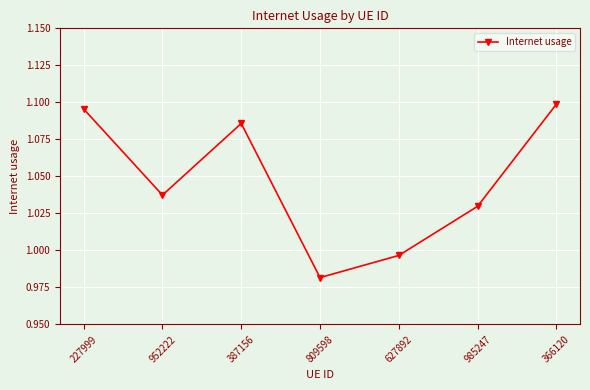

At which category does the data reach its first local valley?

952222